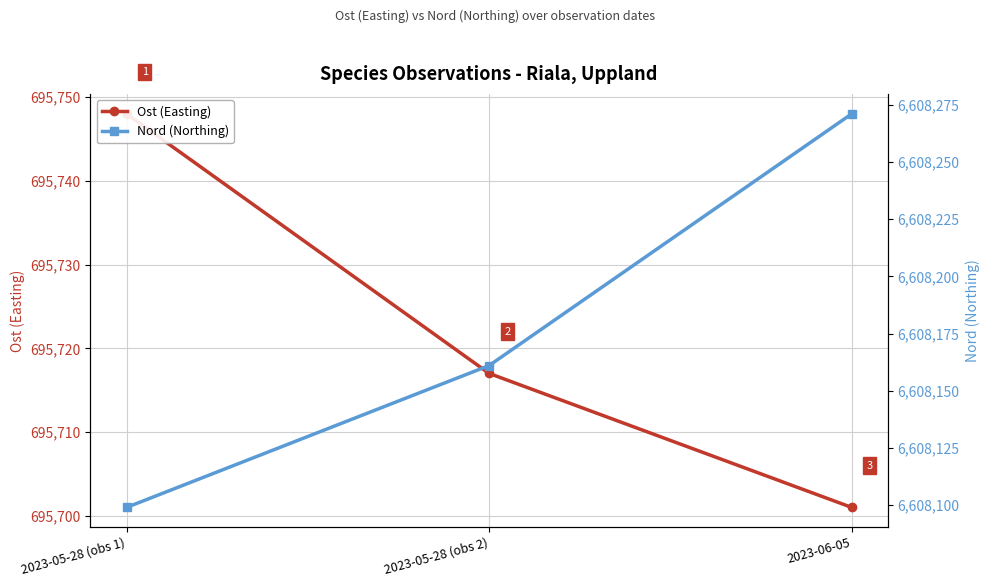

At 2023-05-28 (obs 2), list the series in order from largest to smallest.

Nord (Northing), Ost (Easting)